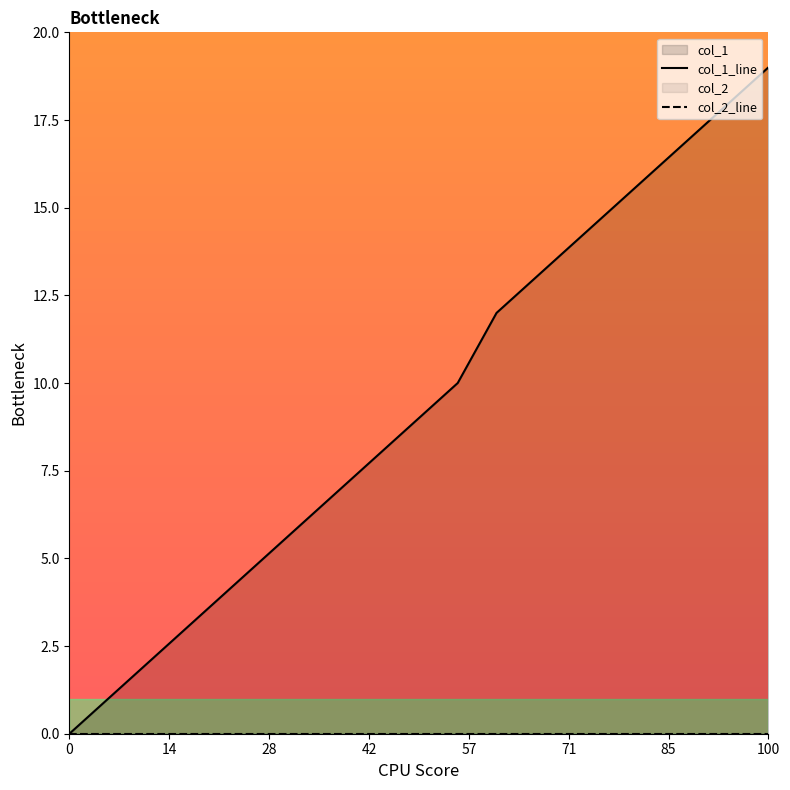

The value of col_1_line at 15 is 24. True or false?

False